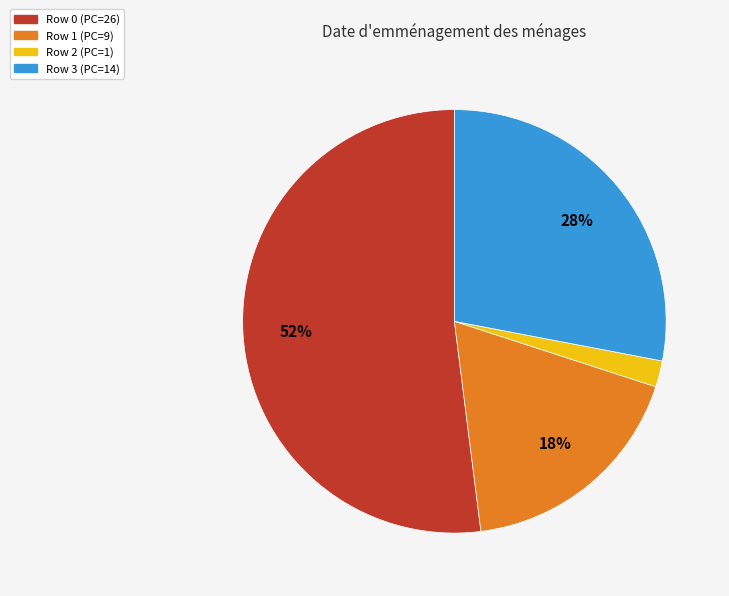

To the nearest percent, what is the difference between the Row 3 and Row 1 slice percentages?

10%